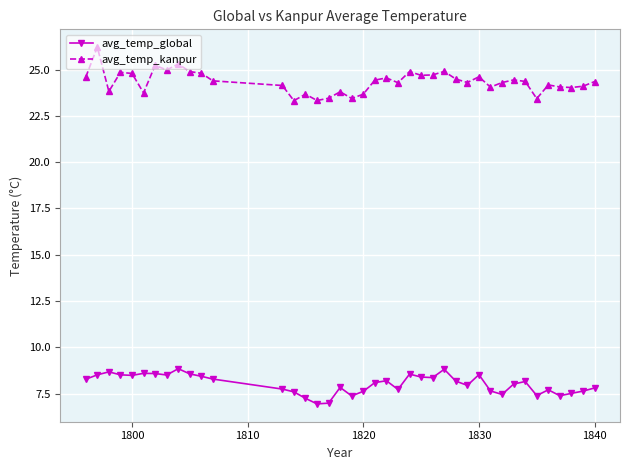

Does the chart display data point markers on the line(s)?

Yes